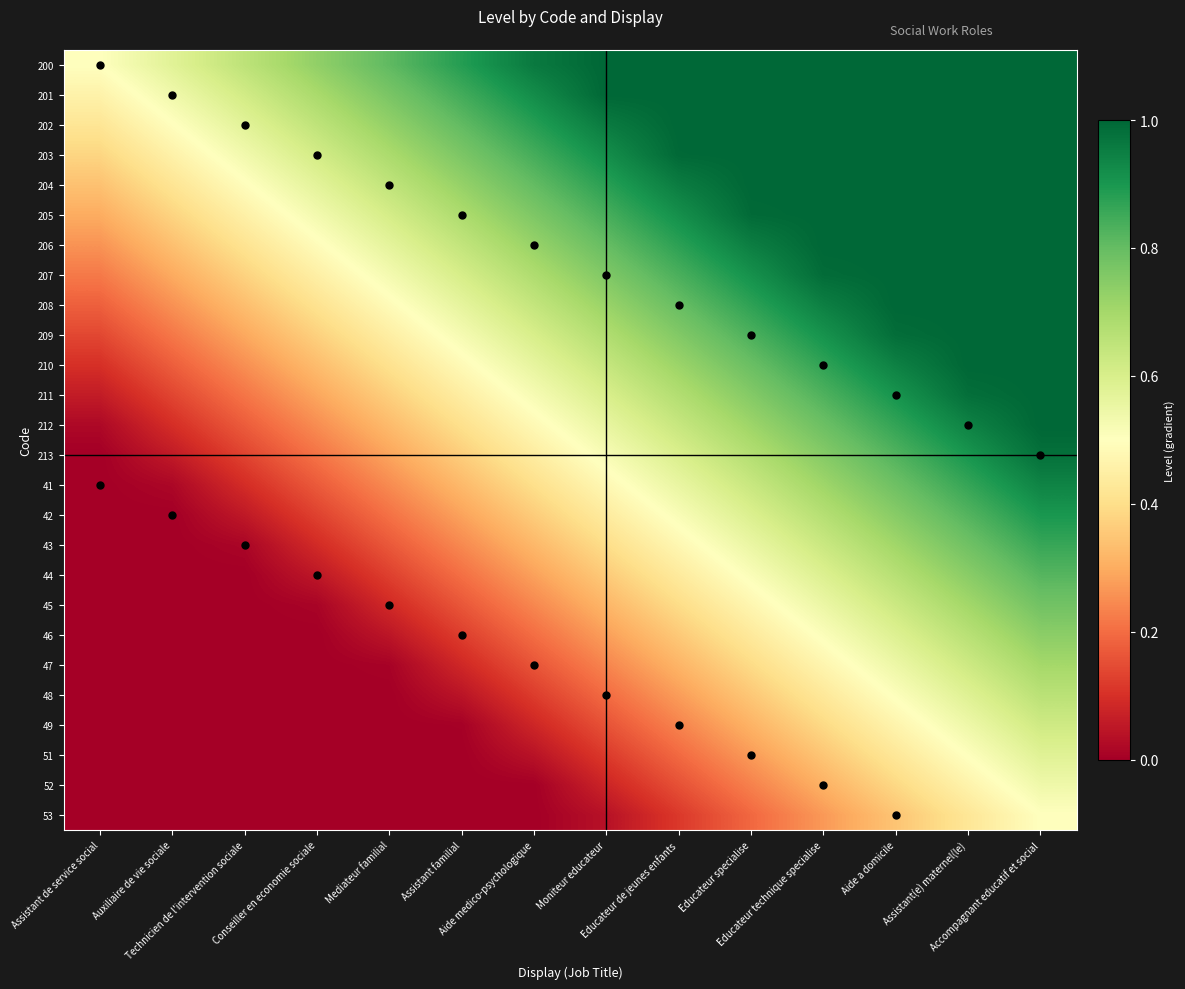

Which has a higher value, Assistant de service social or Mediateur familial?

Mediateur familial